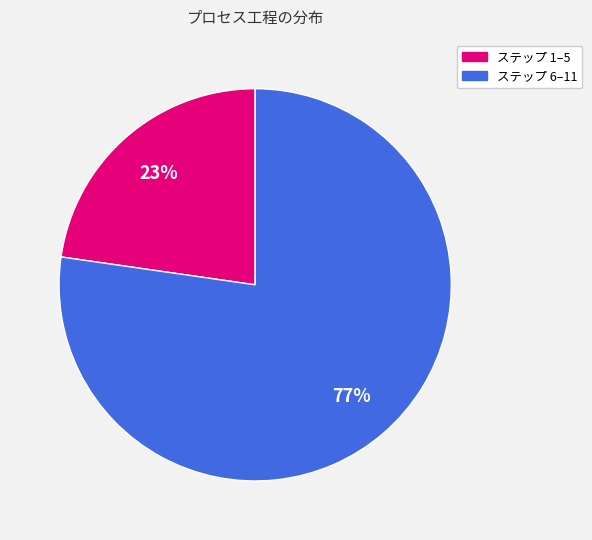

Is there a majority slice in this chart?

Yes